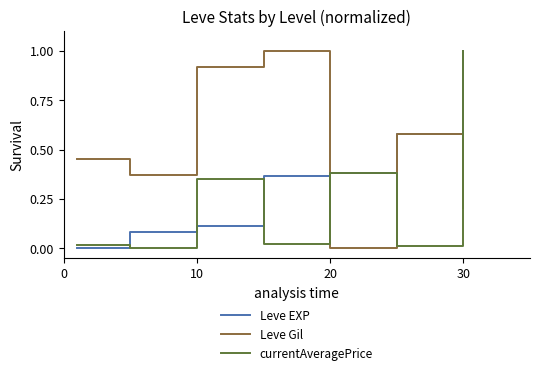

Rank the series by their average value, from highest to lowest.

Leve Gil, Leve EXP, currentAveragePrice